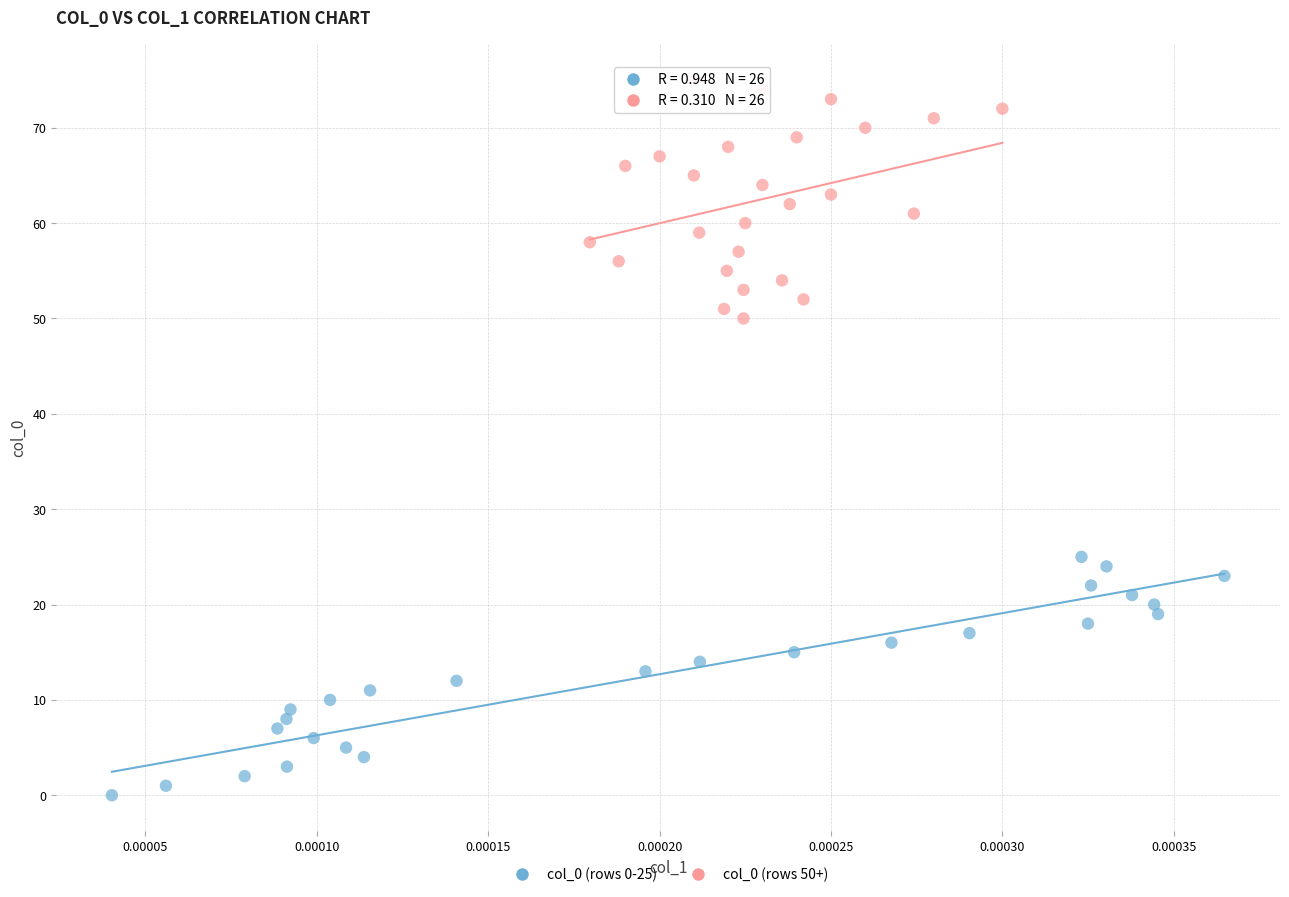

Which series contains the highest Y value?

col_0 (rows 50+)